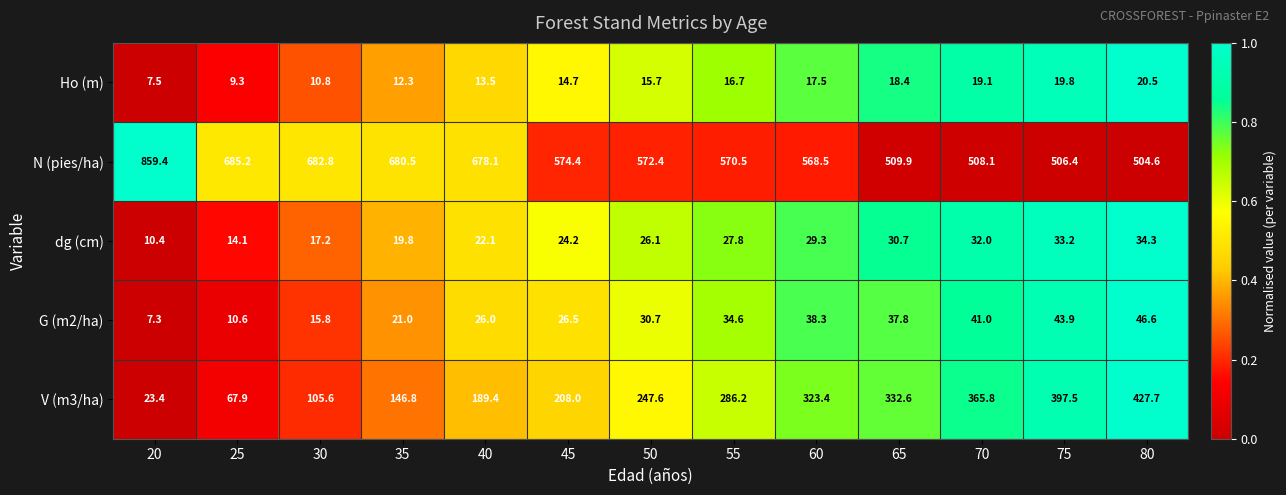

How many values in the N (pies/ha) series are below 572?

6